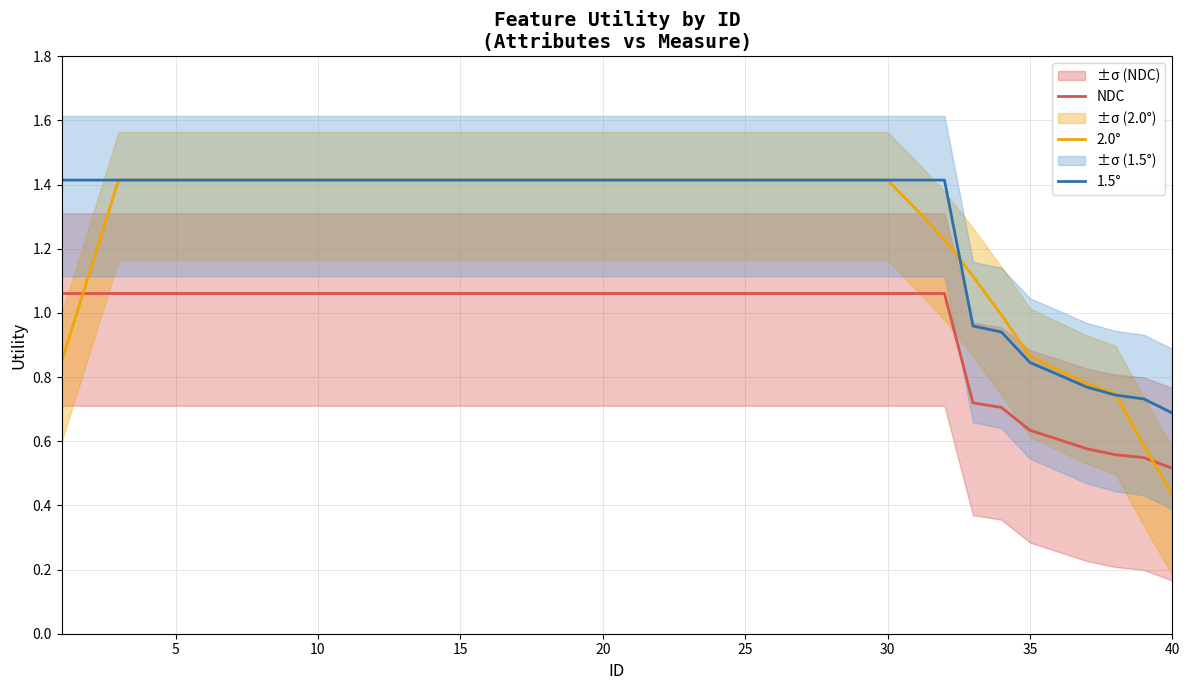

True or false: NDC has a value of 0.5 at 15.

False